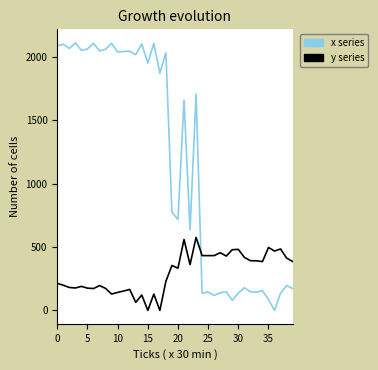

True or false: x series and y series intersect in this chart.

True